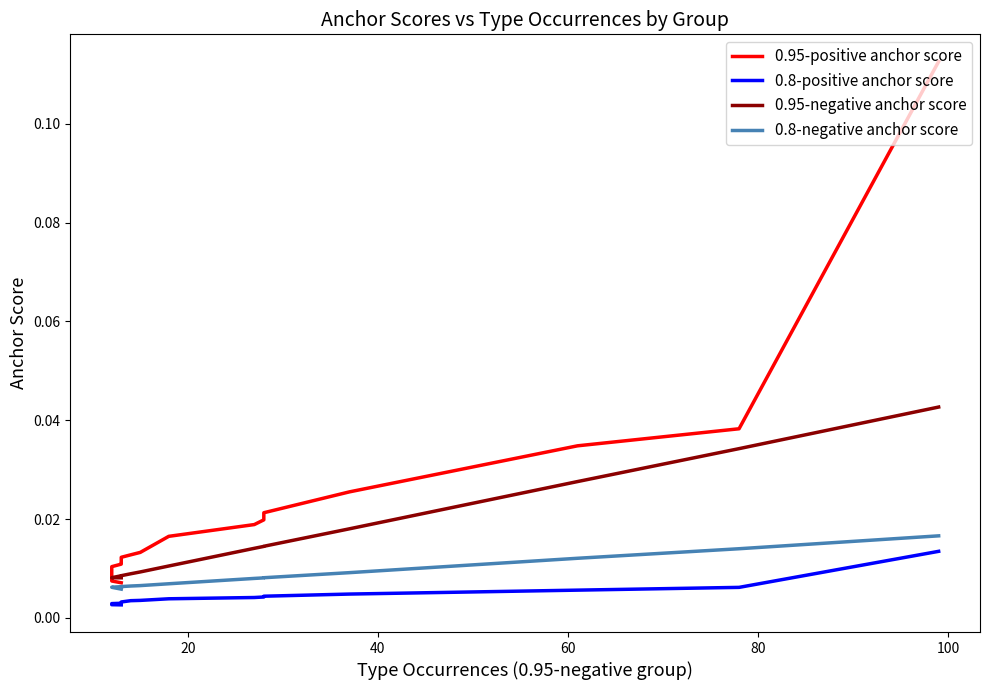

Rank the series by their average value, from highest to lowest.

0.95-positive anchor score, 0.95-negative anchor score, 0.8-negative anchor score, 0.8-positive anchor score